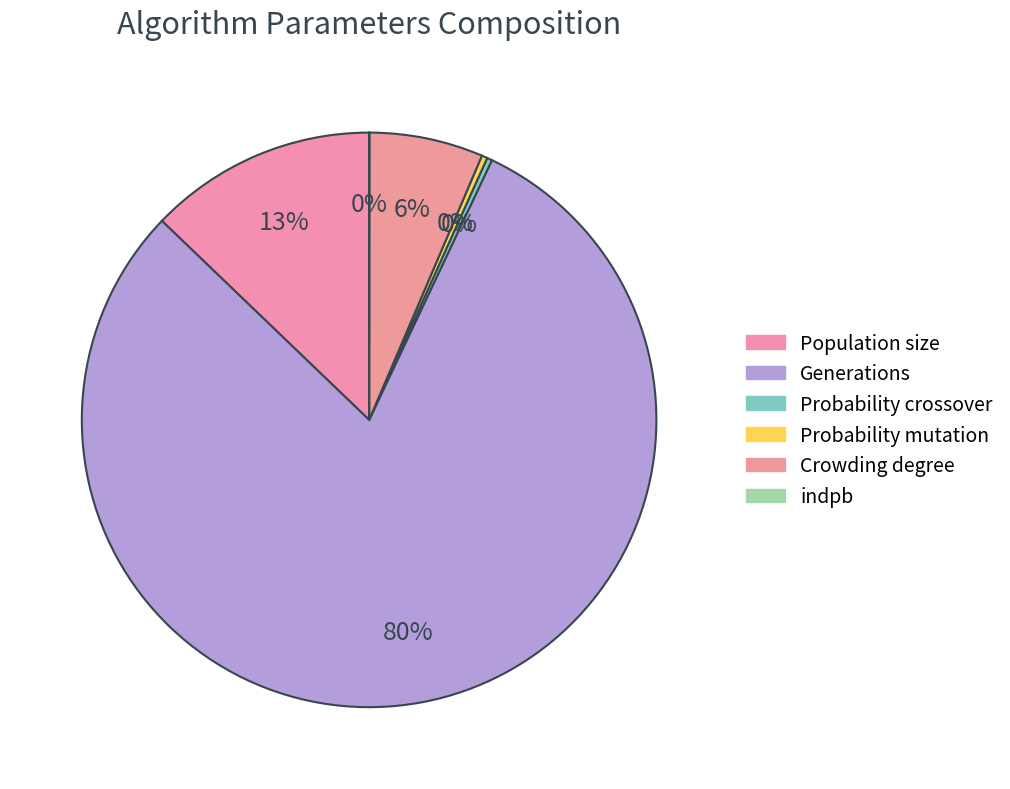

What is the change in value from Population size to indpb?

-40.0